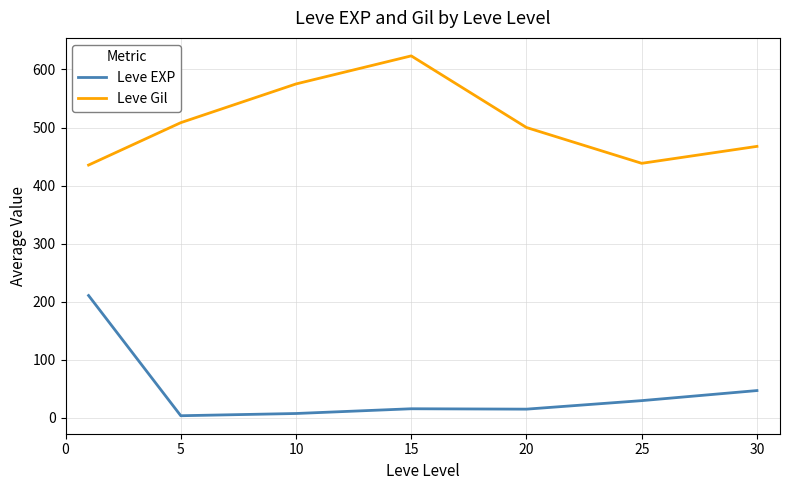

True or false: Leve Gil and Leve EXP cross at least once.

False